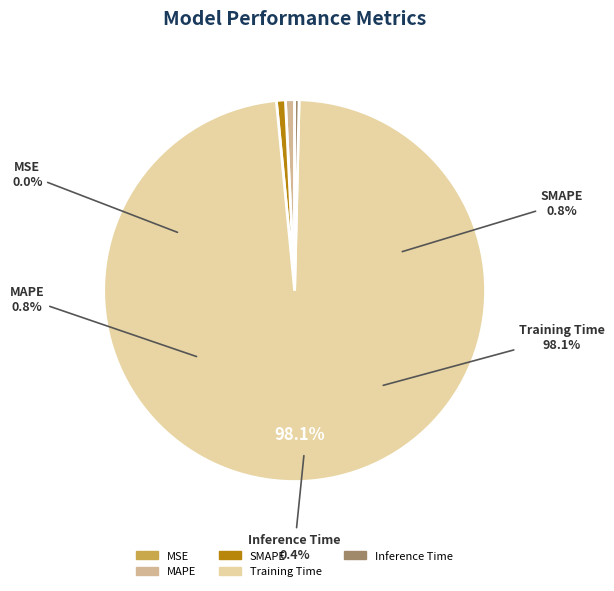

How many slices are in this pie chart?

5